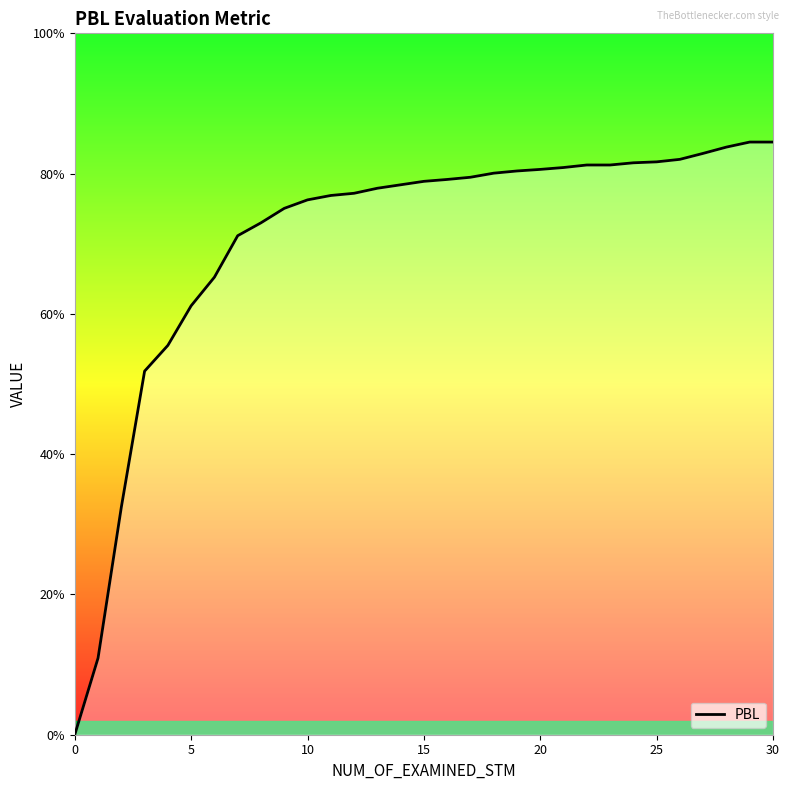

What is the difference between the second highest and minimum values?

0.8